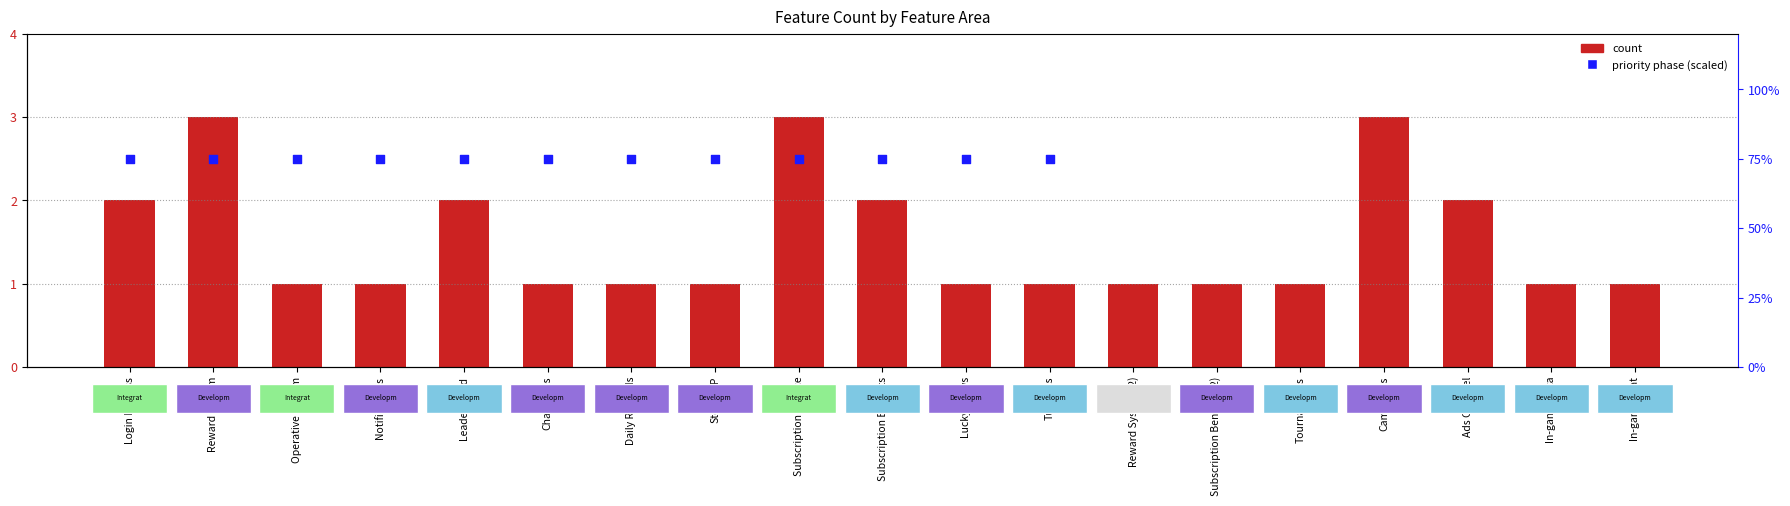

Is the value of priority phase (scaled) at Subscription Benefits greater than the value of count at Subscription Benefits?

Yes